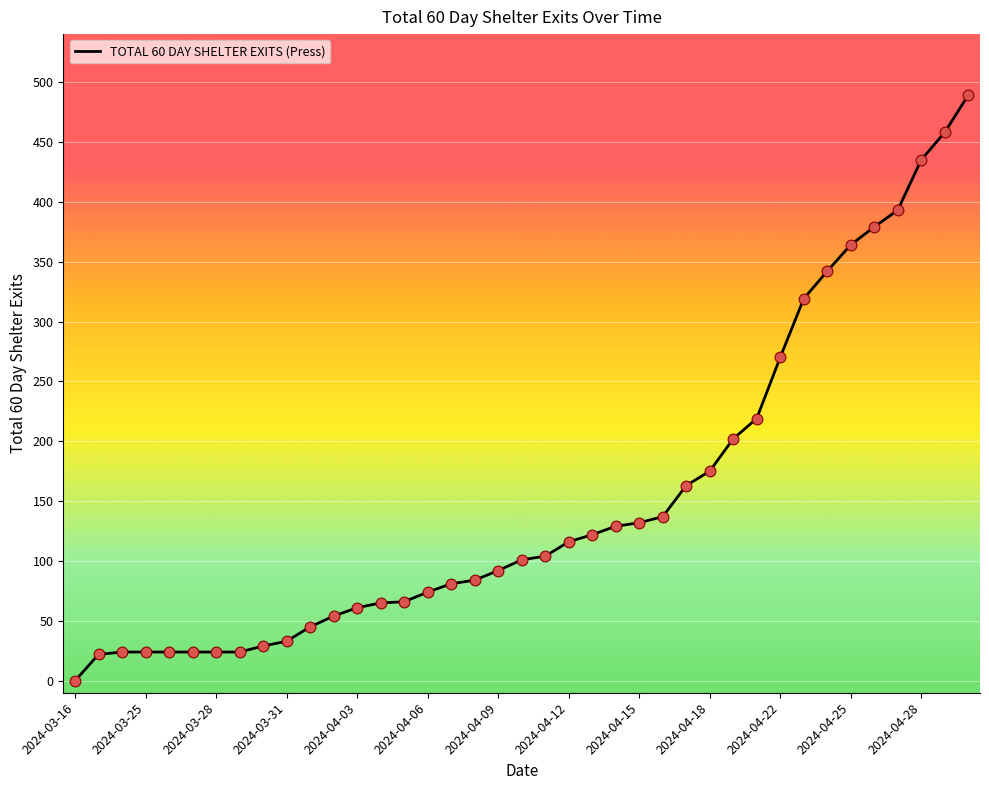

What is the difference between the maximum and minimum values?

489